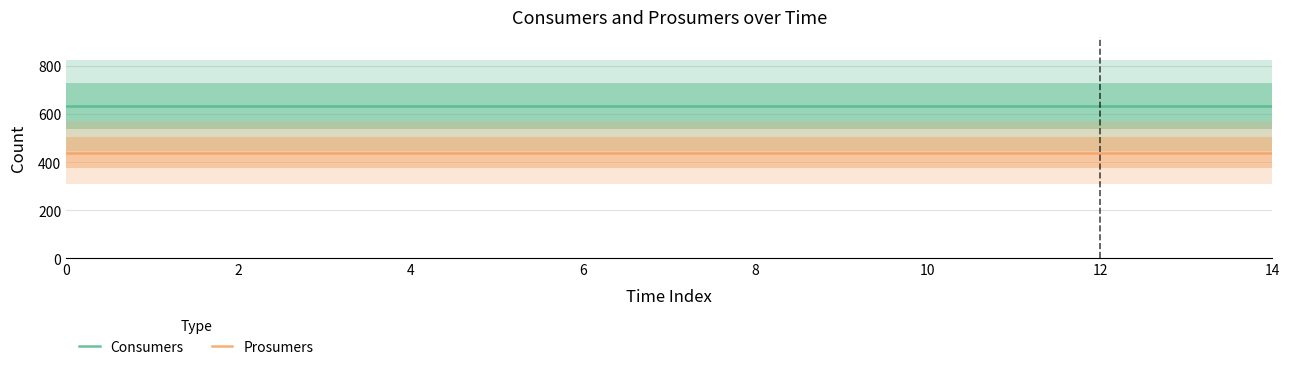

What is the total value across all series at 11?

1075